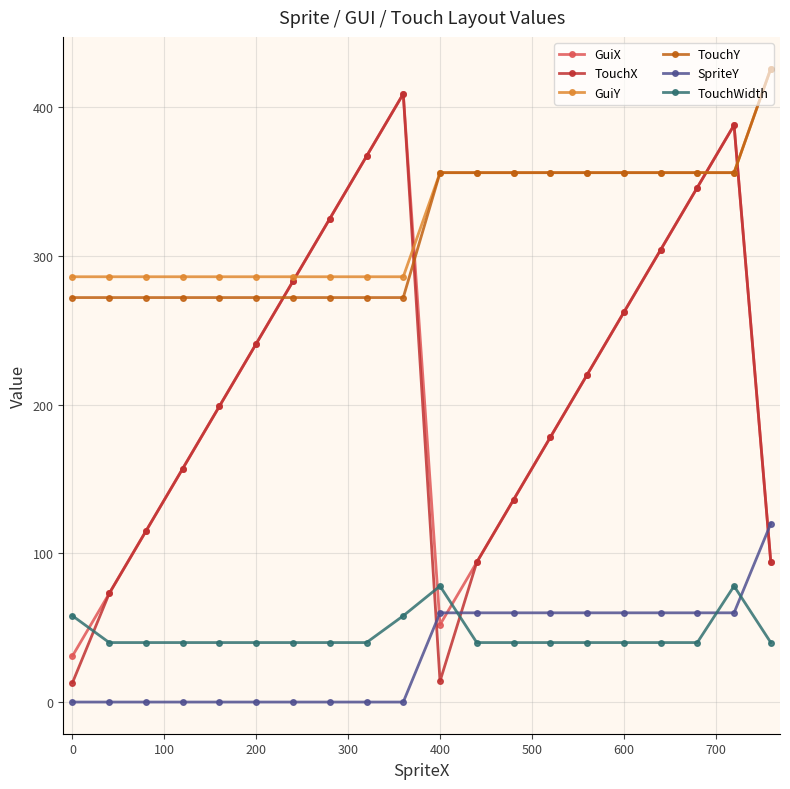

How many intersections are there between TouchX and TouchY?

4